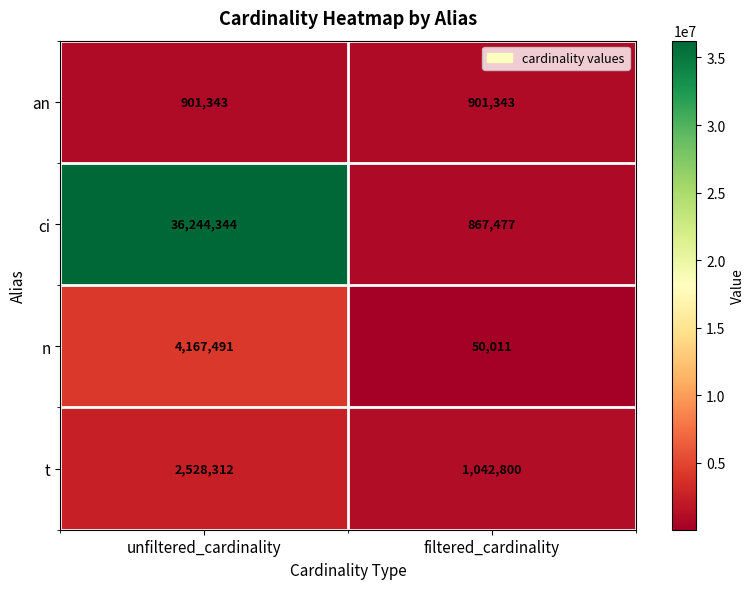

How many distinct data groups are displayed?

4